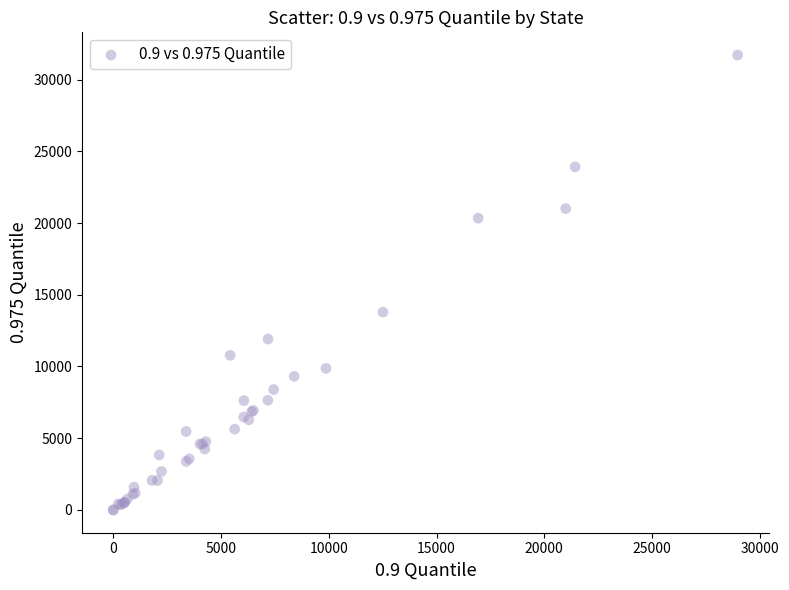

What Y value in the scatter plot is closest to 15851?

13789